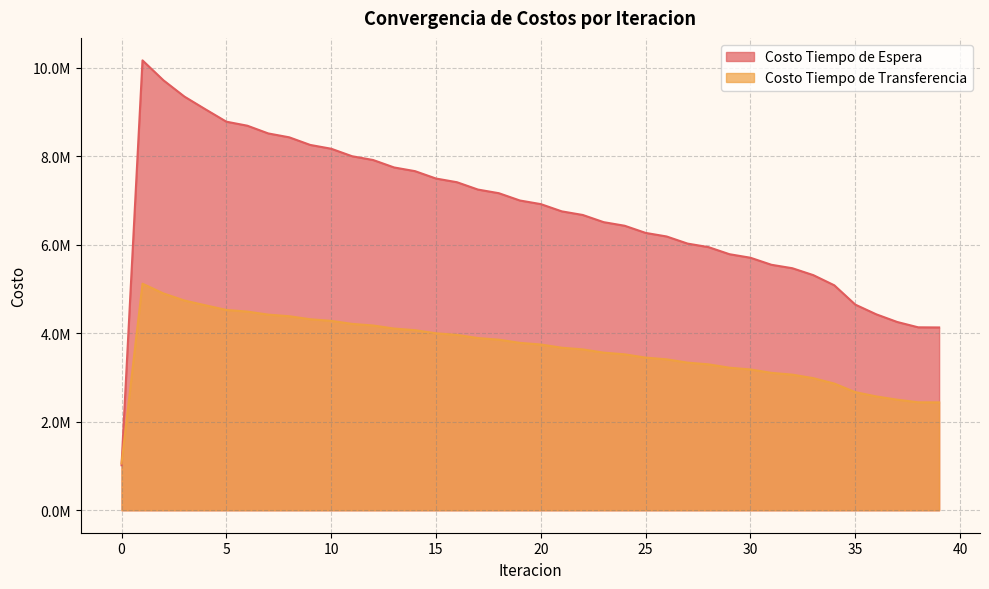

How many lines are shown in the chart?

2